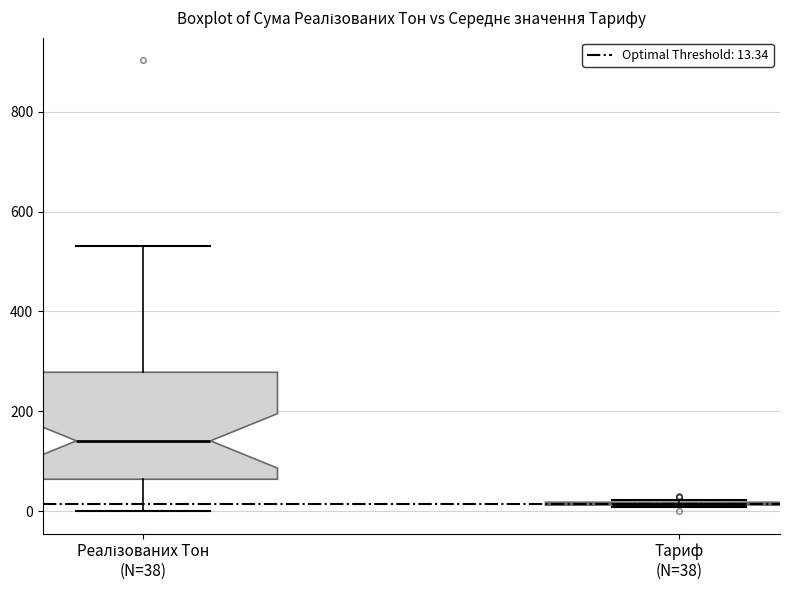

Reading left to right, read every box against the y-axis: the position of its median line, the range the box covers, and the ends of its whiskers. The values are not printed on the chart, so give them approximately, as read against the axis.

Реалізованих Тон (N=38): median 140, box 60 to 280, whiskers 0 to 540
Тариф (N=38): box collapsed to a line at 20, whiskers 0 to 20